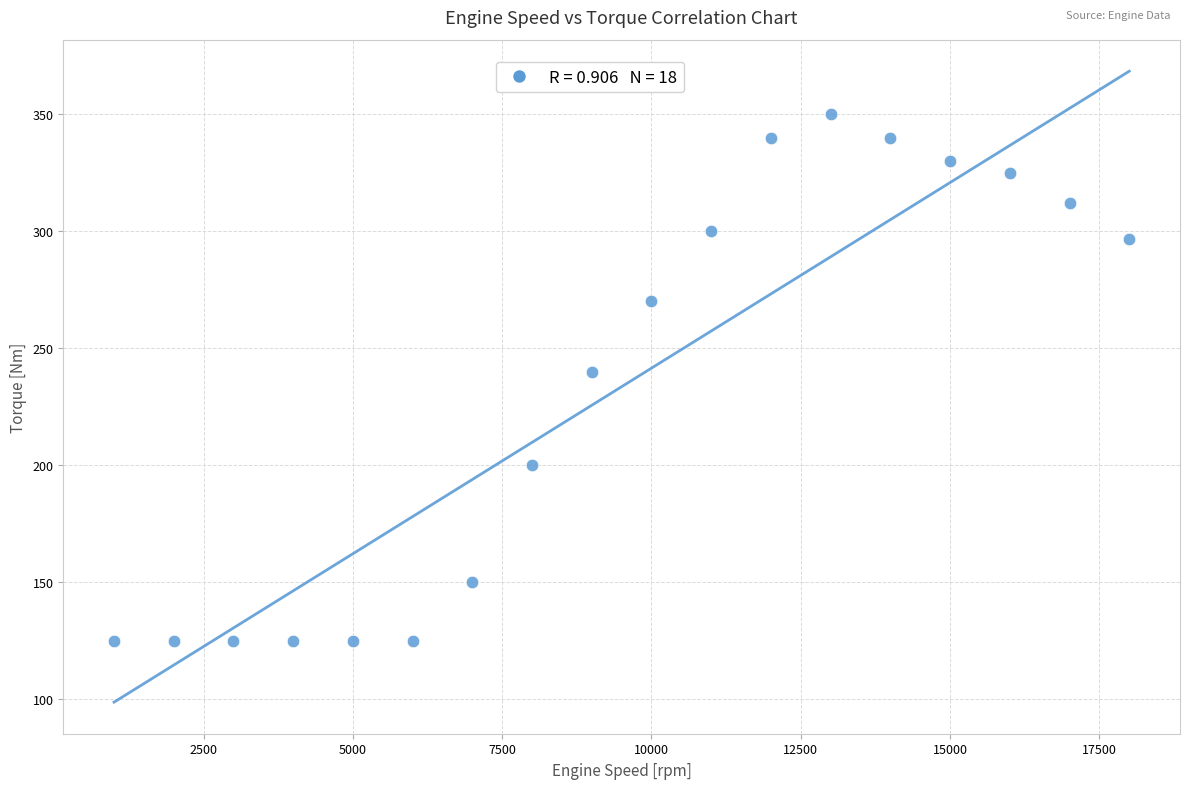

What is the range of Y values (max minus min)?

225.0